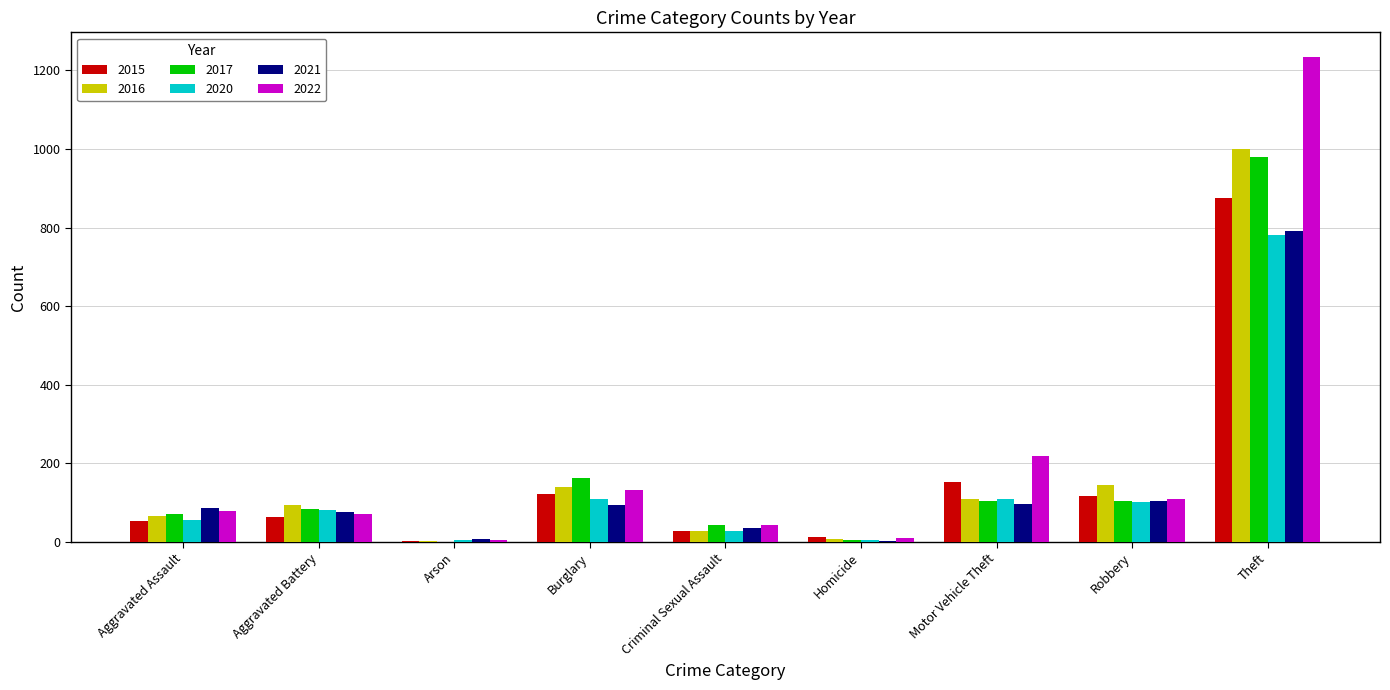

What is the total value across all series at Aggravated Assault?

412